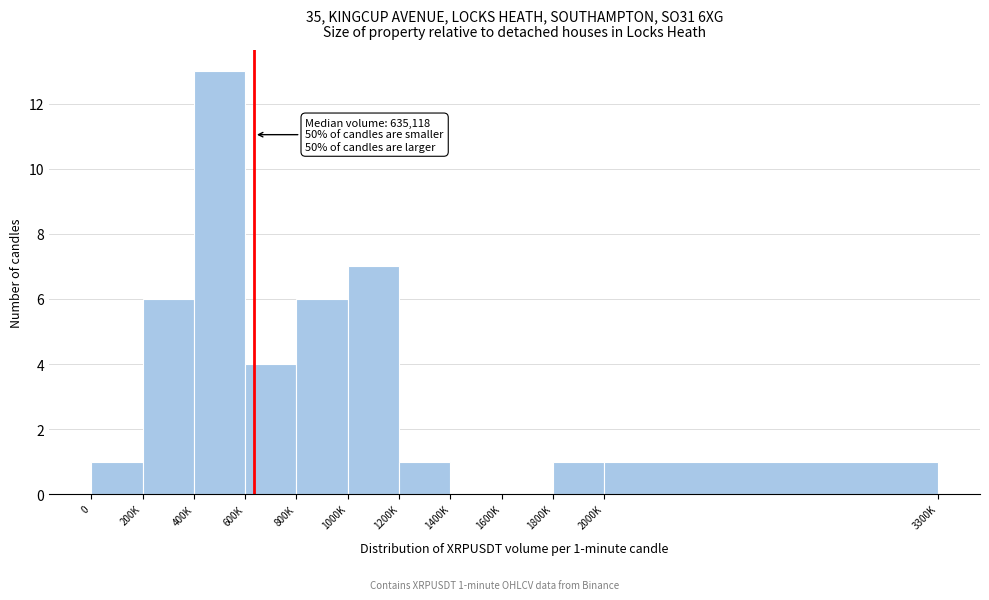

Reading left to right, transcribe all the data shown in this chart.

0=1	200K=6	400K=13	600K=4	800K=6	1000K=7	1200K=1	1400K=0	1600K=0	1800K=1	2000K=1